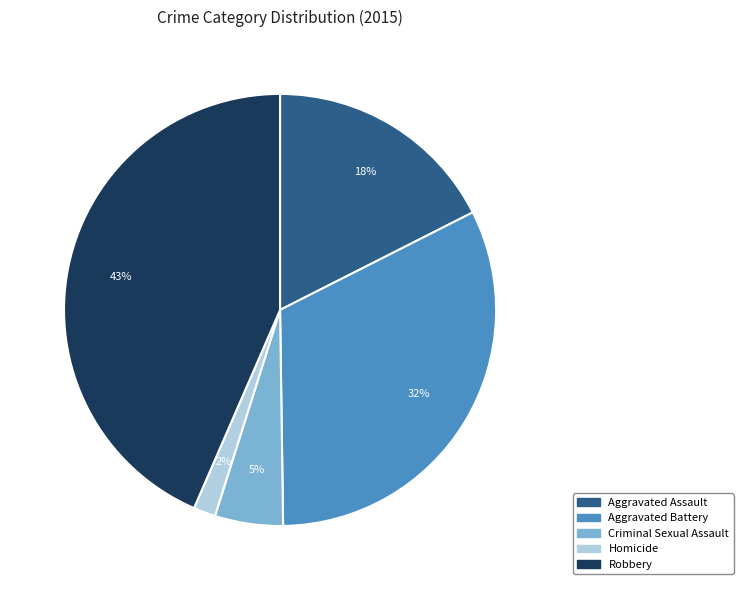

True or false: Aggravated Assault accounts for 18% of the total.

True